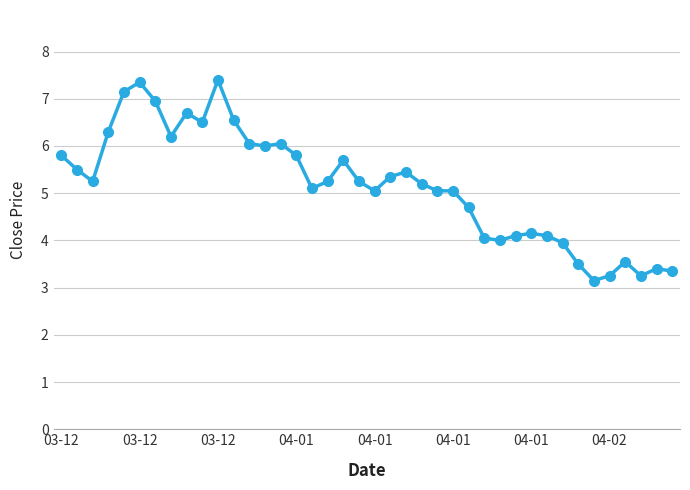

True or false: there are more than 2 points higher than both neighbors.

True